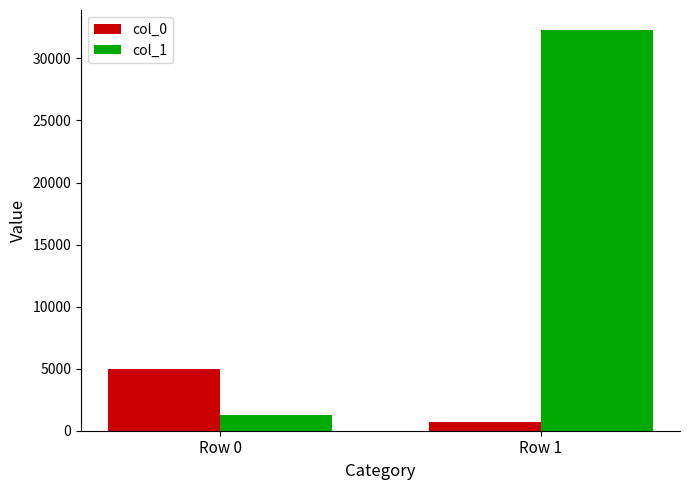

Where is col_1 nearest to the value 16798?

Row 0